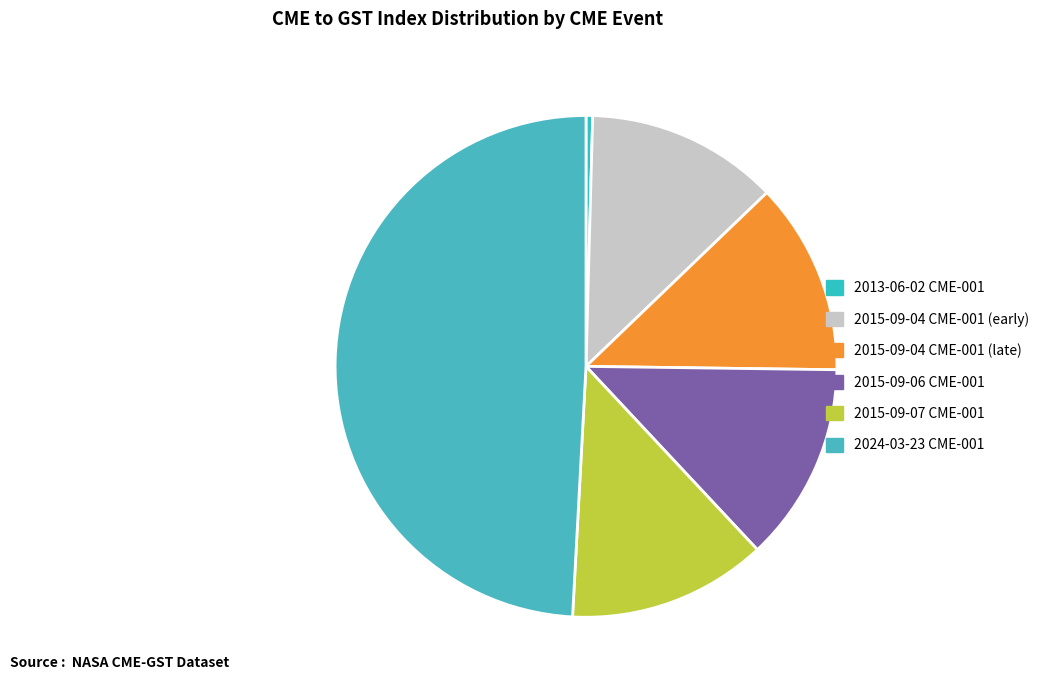

How many slices are in this pie chart?

6